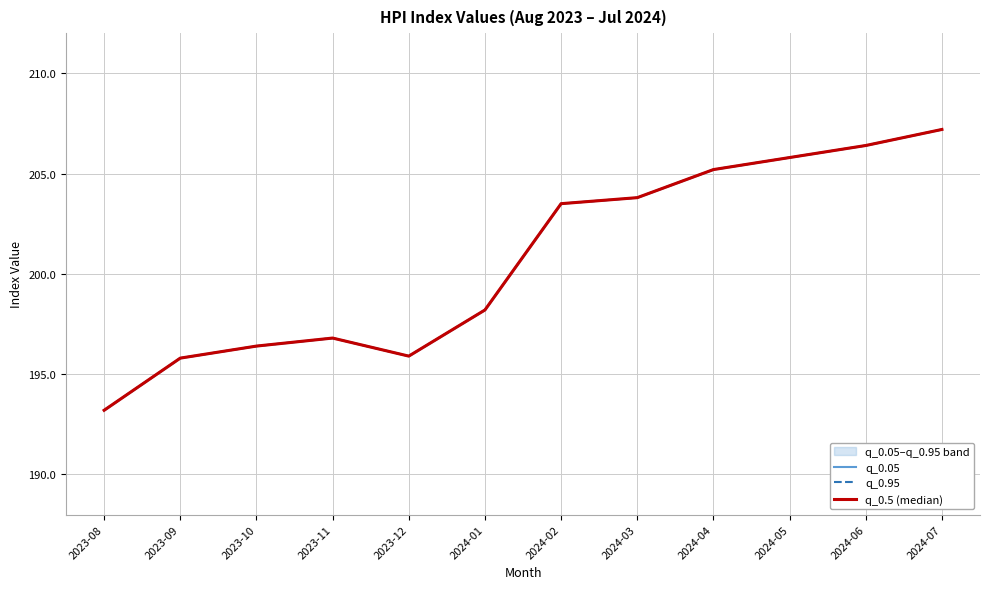

What is the difference between the q_0.05 values at 2024-07 and 2023-11?

10.4